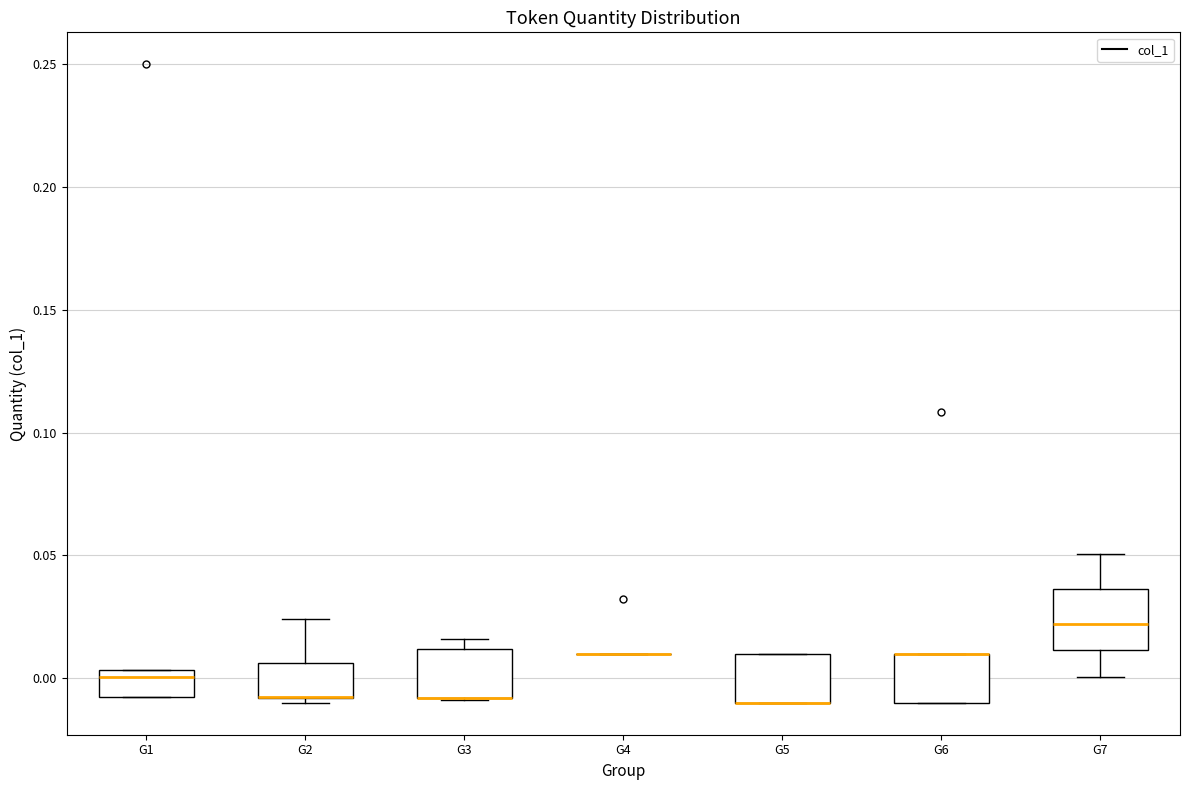

Reading left to right, transcribe this box plot: for each box, give where its median line is, the range the box spans, and where its two whiskers end, as read against the y-axis. The values are not printed on the chart, so give them approximately, as read against the axis.

G1: median 0.000, box -0.010 to 0.005, whiskers -0.010 to 0.005
G2: median -0.010 (drawn on the box's lower edge), box -0.010 to 0.005, whiskers -0.010 (just below the box's lower edge) to 0.025
G3: median -0.010 (drawn on the box's lower edge), box -0.010 to 0.010, whiskers -0.010 to 0.015
G4: box collapsed to a line at 0.010, whiskers 0.010 to 0.010
G5: median -0.010 (drawn on the box's lower edge), box -0.010 to 0.010, whiskers -0.010 to 0.010
G6: median 0.010 (drawn on the box's upper edge), box -0.010 to 0.010, whiskers -0.010 to 0.010
G7: median 0.020, box 0.010 to 0.035, whiskers 0.000 to 0.050